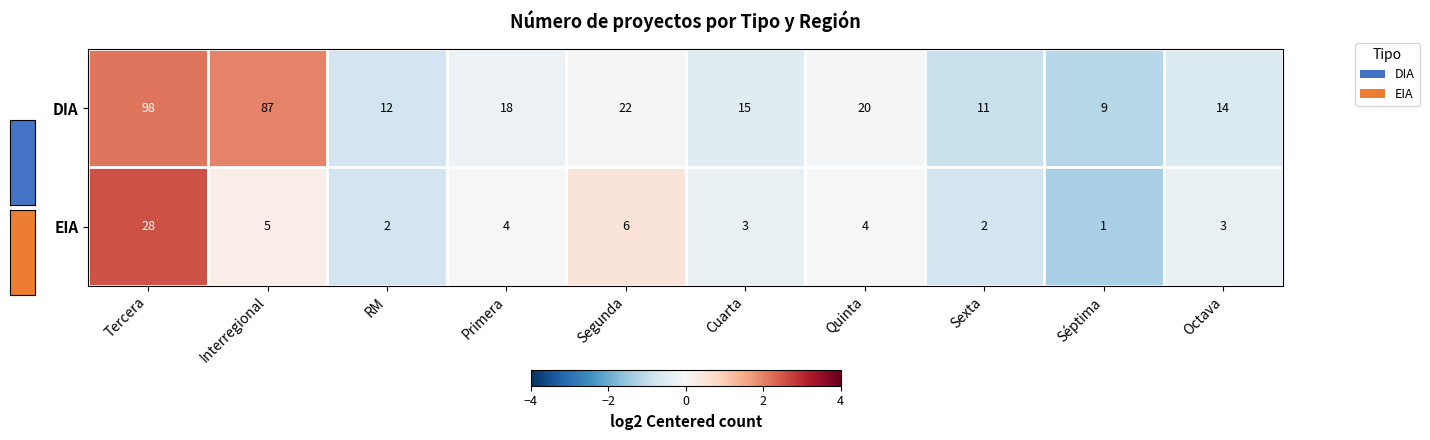

How many values in the EIA series are below 4?

5